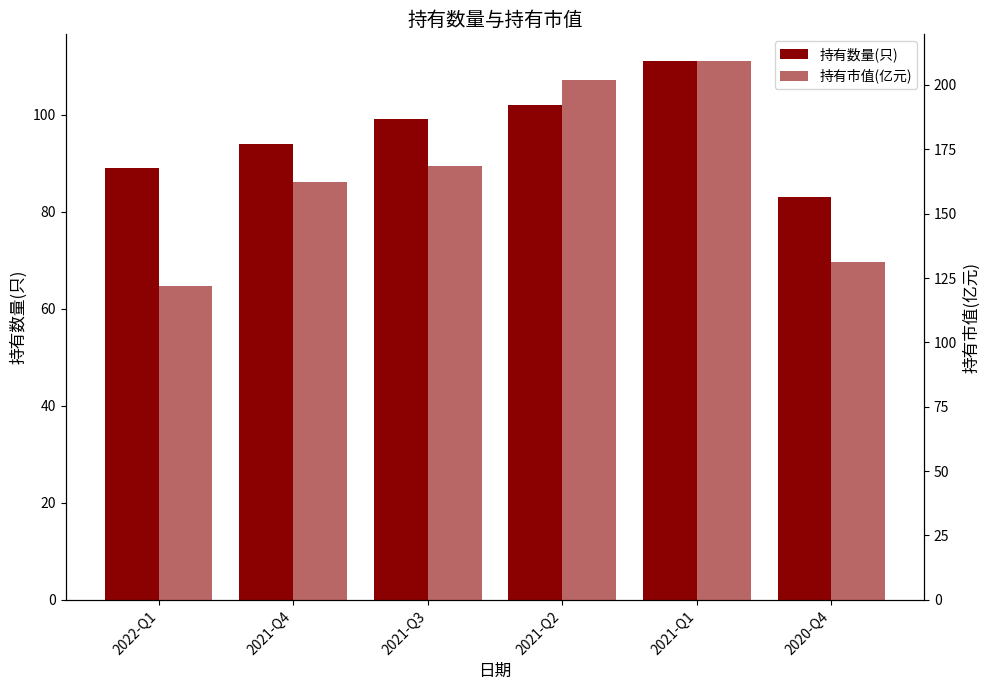

At 2021-Q1, list the series in order from smallest to largest.

持有数量(只), 持有市值(亿元)